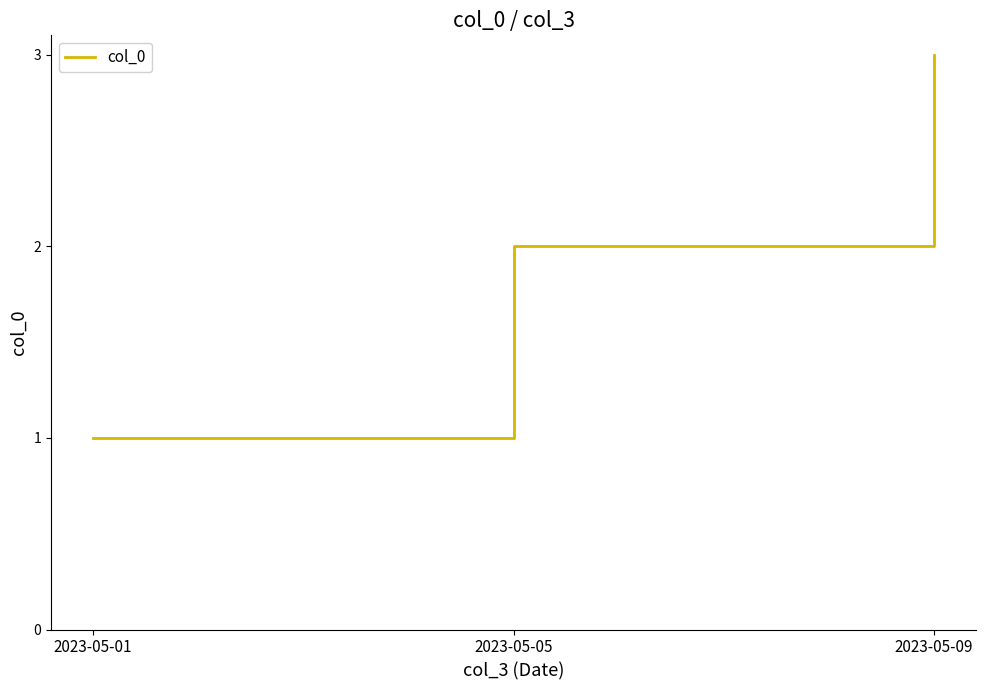

Which has a higher value, 2023-05-09 or 2023-05-01?

2023-05-09